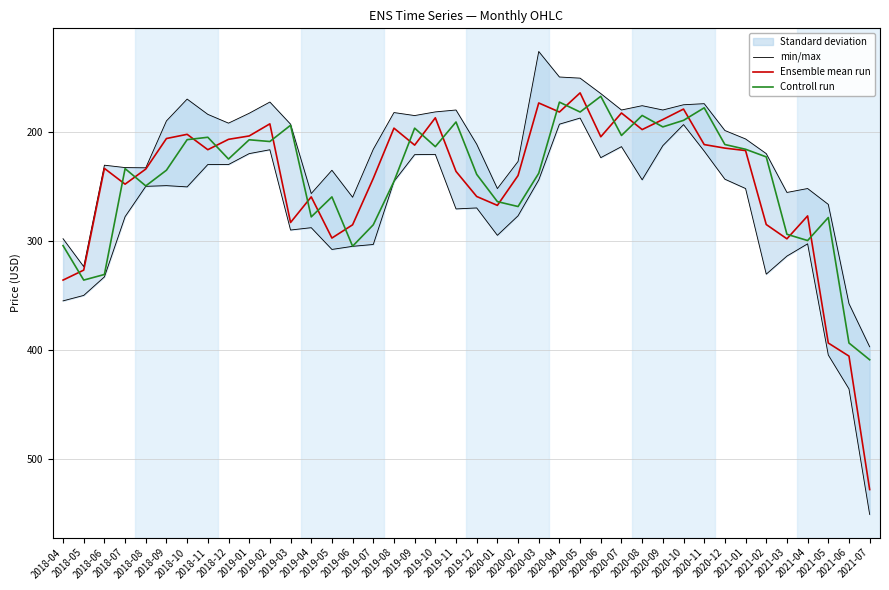

True or false: Controll run has more than 1 points higher than both neighbors.

True